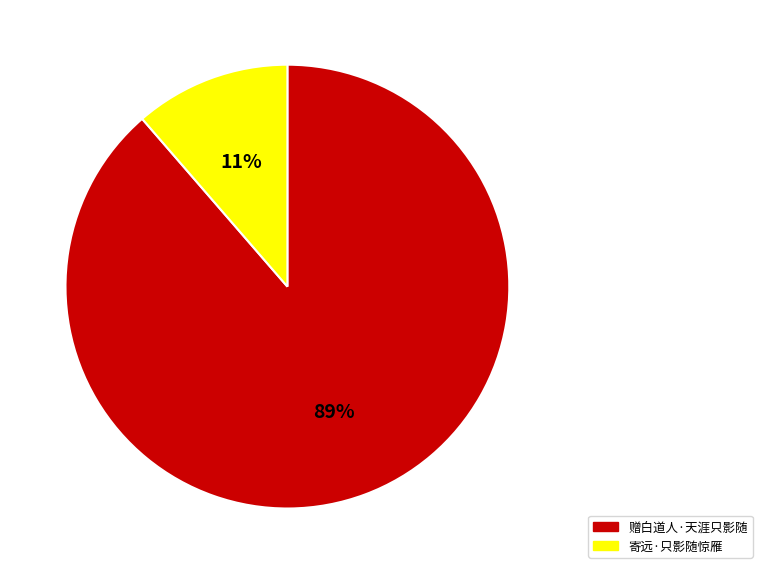

Between 寄远·只影随惊雁 and 赠白道人·天涯只影随, which is larger?

赠白道人·天涯只影随